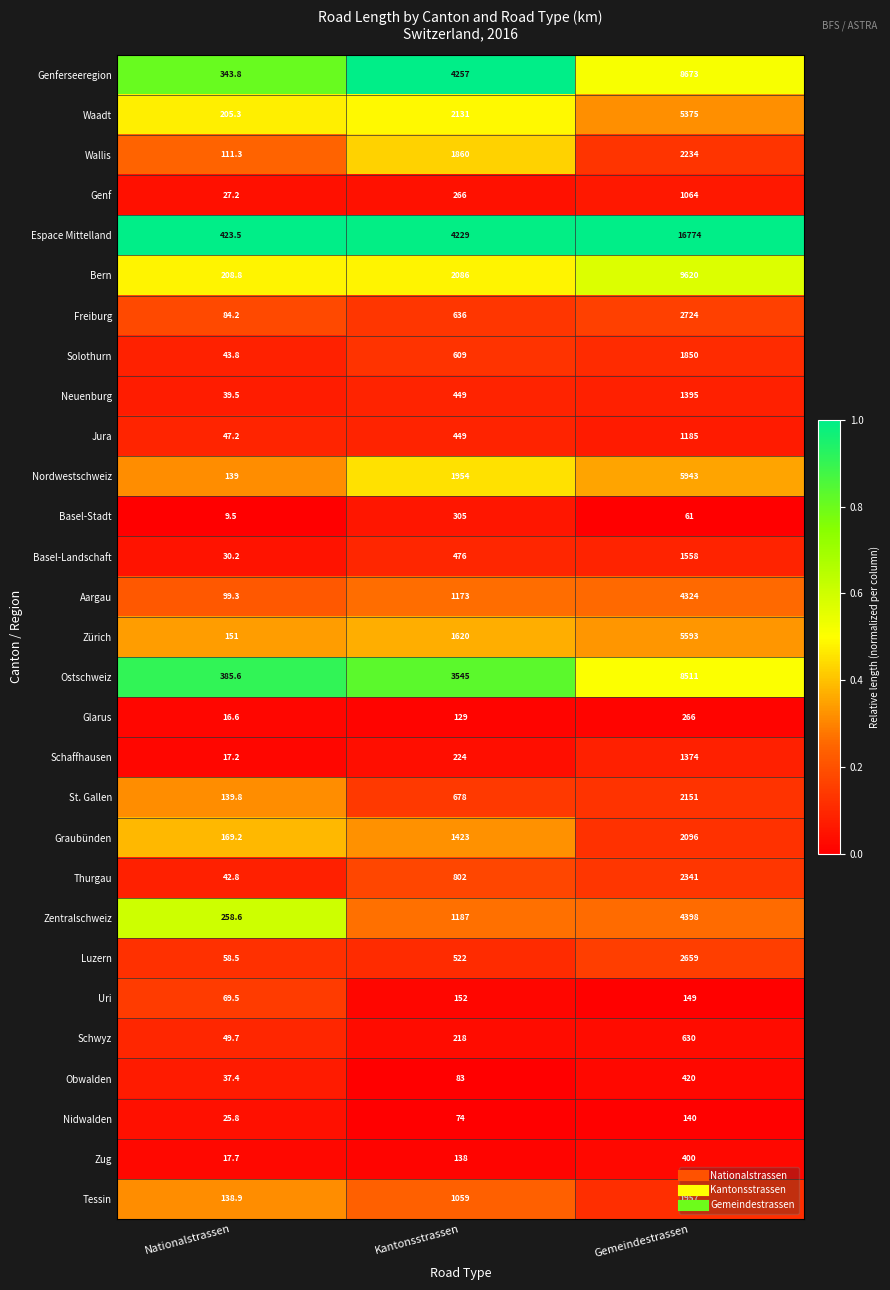

What is the difference between the highest and lowest values at Nationalstrassen?

414.0